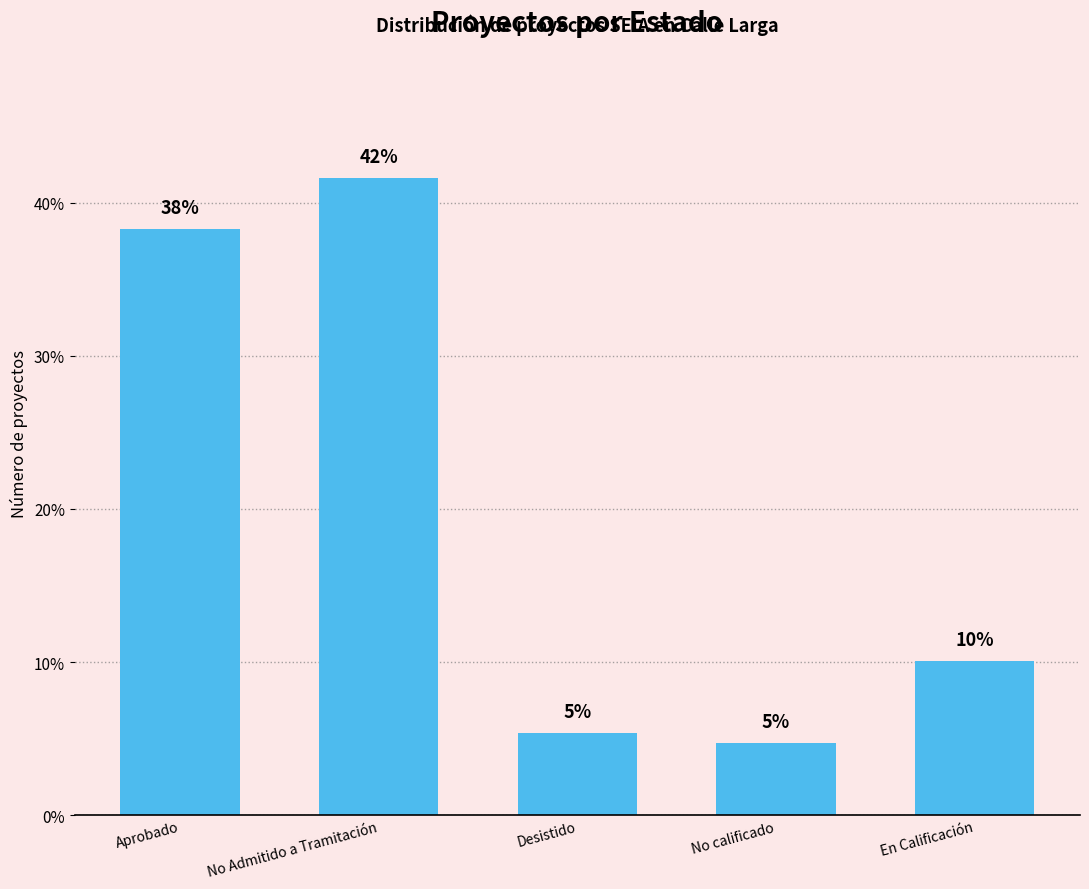

Reading left to right, list all the values displayed in this chart.

Aprobado=38.3	No Admitido a Tramitación=41.6	Desistido=5.4	No calificado=4.7	En Calificación=10.1